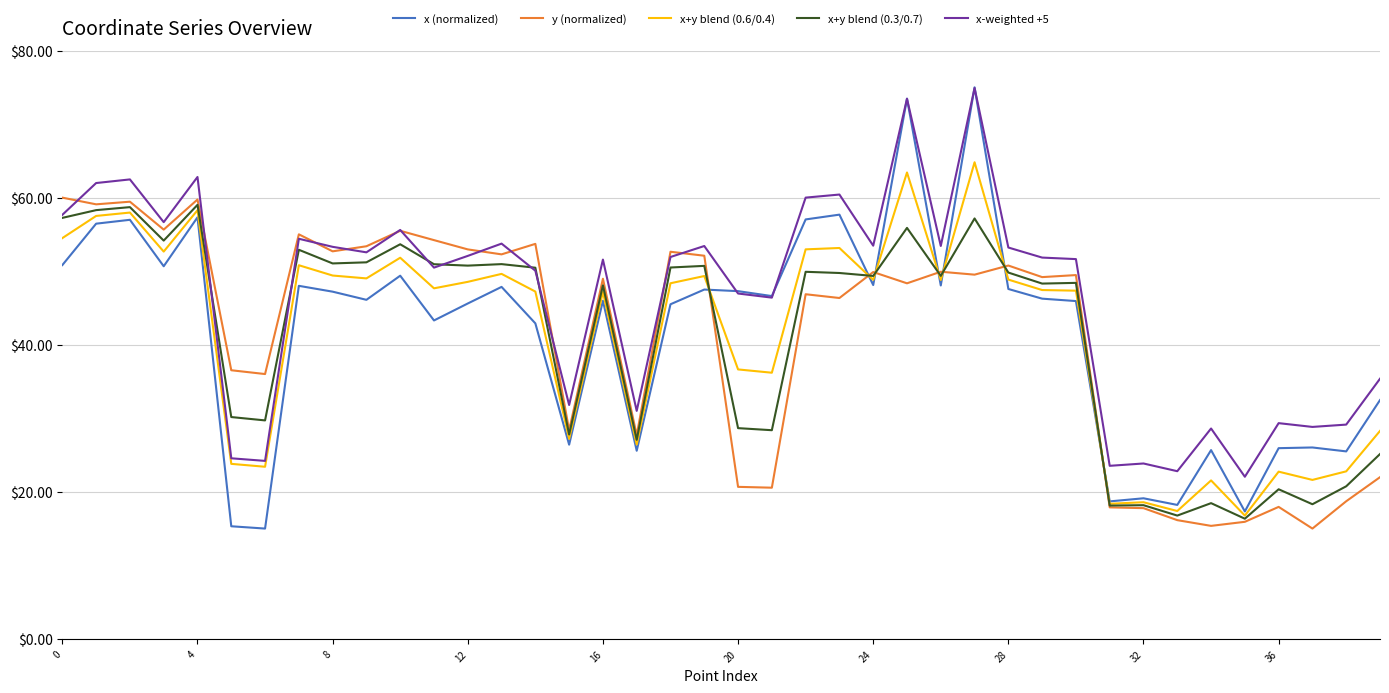

Which series has the largest range (max minus min)?

x (normalized)